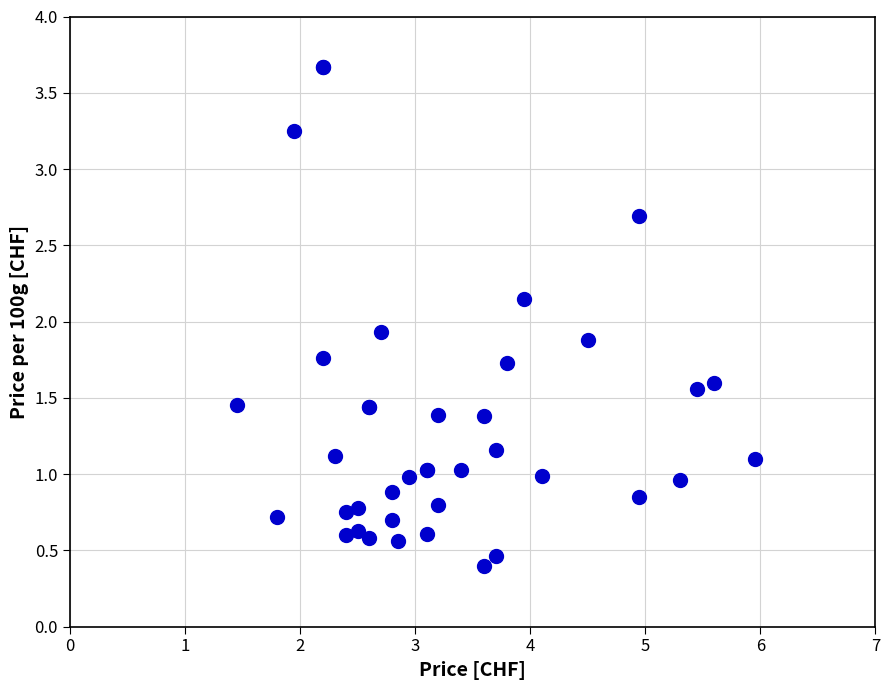

What Y value in the scatter plot is closest to 2?

1.9